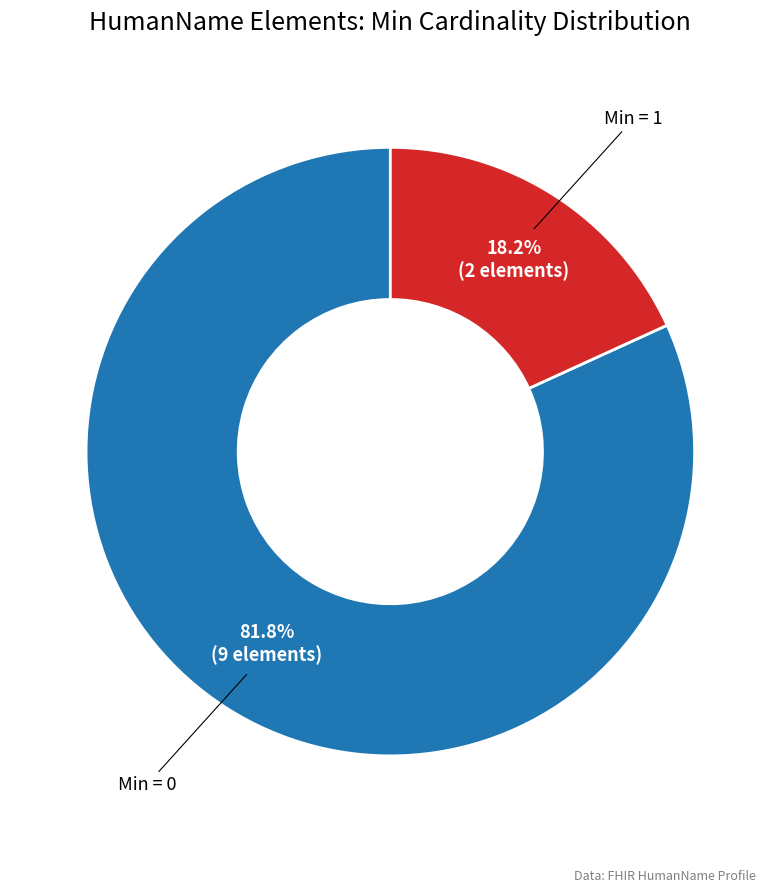

Count the number of slices in the pie.

2